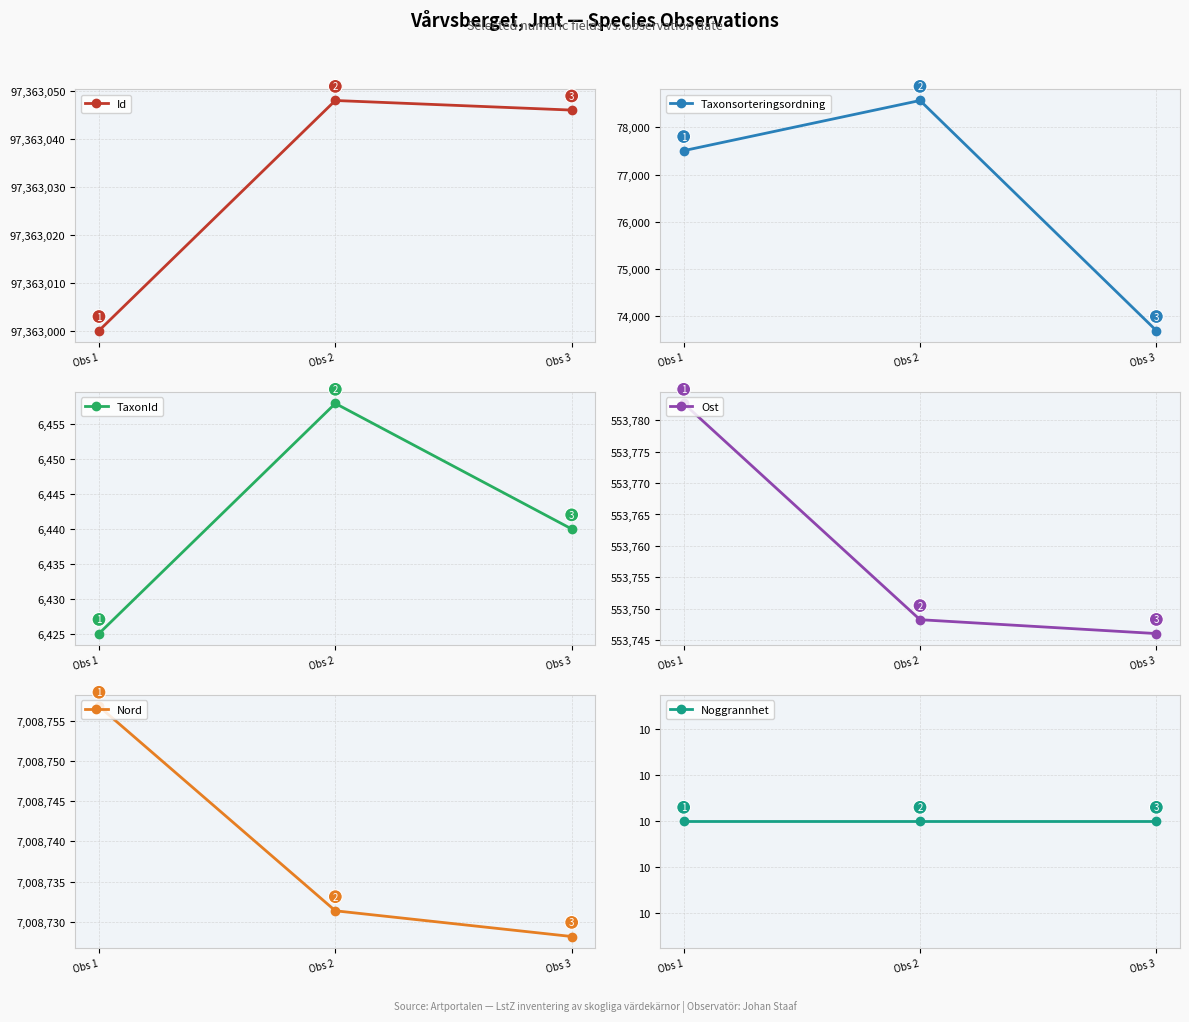

What is the sum of the Nord values at Obs 2 and Obs 1?

14017488.1